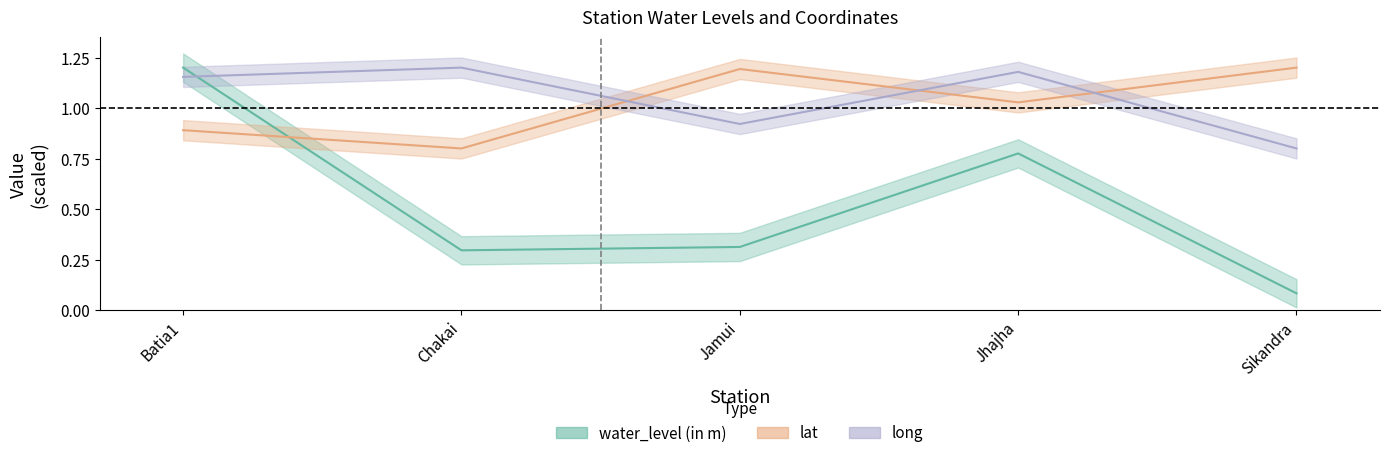

At which label does water_level (in m) reach its peak?

Batia1